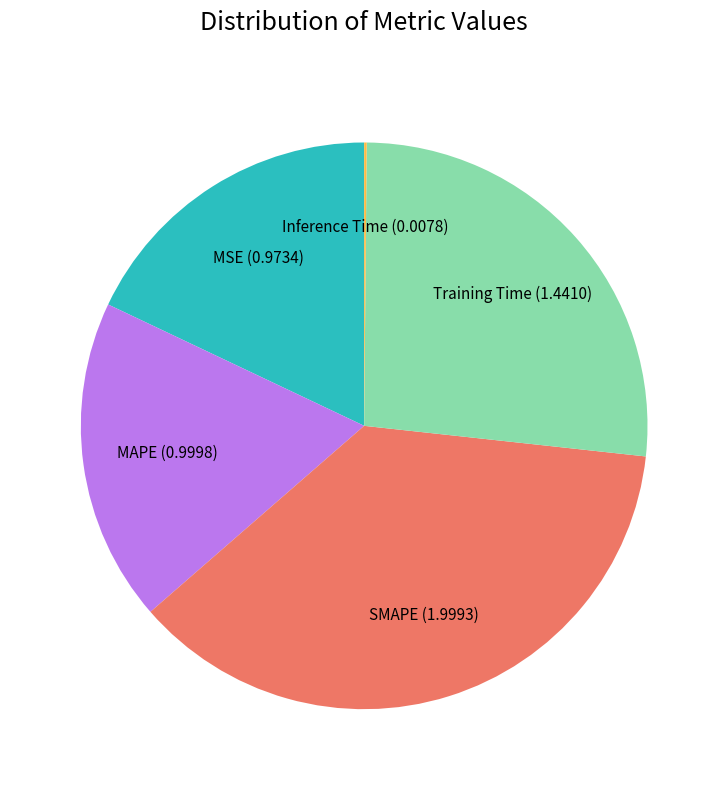

Does MSE represent more than half of the total?

No